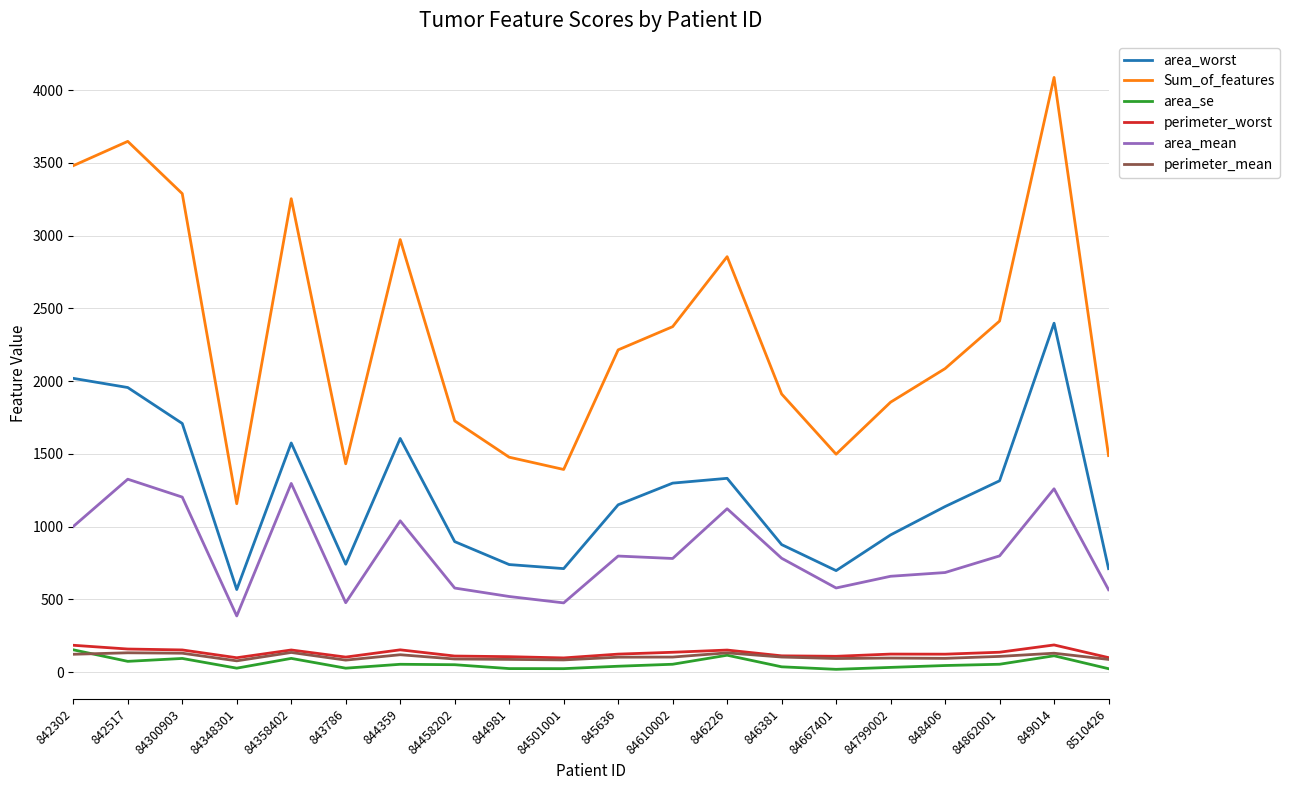

What is the minimum value for perimeter_worst?

97.7